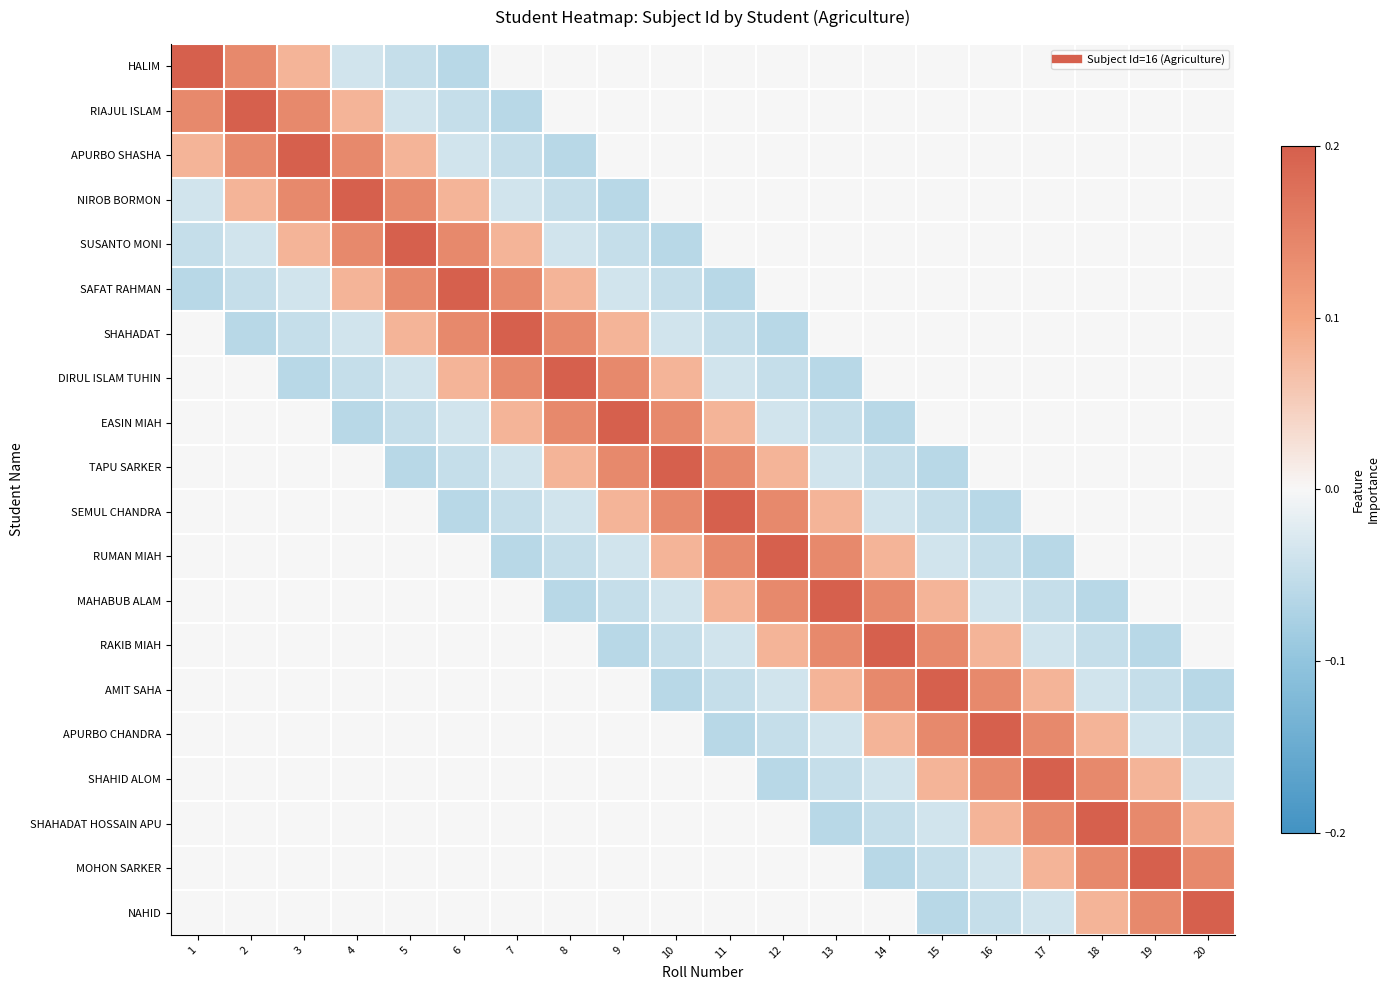

Reading right to left, list all the values displayed in this chart.

HALIM: 20=0.0	19=0.0	18=0.0	17=0.0	16=0.0	15=0.0	14=0.0	13=0.0	12=0.0	11=0.0	10=0.0	9=0.0	8=0.0	7=0.0	6=-0.1	5=-0.1	4=-0.0	3=0.1	2=0.1	1=0.2
RIAJUL ISLAM: 20=0.0	19=0.0	18=0.0	17=0.0	16=0.0	15=0.0	14=0.0	13=0.0	12=0.0	11=0.0	10=0.0	9=0.0	8=0.0	7=-0.1	6=-0.1	5=-0.0	4=0.1	3=0.1	2=0.2	1=0.1
APURBO SHASHA: 20=0.0	19=0.0	18=0.0	17=0.0	16=0.0	15=0.0	14=0.0	13=0.0	12=0.0	11=0.0	10=0.0	9=0.0	8=-0.1	7=-0.1	6=-0.0	5=0.1	4=0.1	3=0.2	2=0.1	1=0.1
NIROB BORMON: 20=0.0	19=0.0	18=0.0	17=0.0	16=0.0	15=0.0	14=0.0	13=0.0	12=0.0	11=0.0	10=0.0	9=-0.1	8=-0.1	7=-0.0	6=0.1	5=0.1	4=0.2	3=0.1	2=0.1	1=-0.0
SUSANTO MONI: 20=0.0	19=0.0	18=0.0	17=0.0	16=0.0	15=0.0	14=0.0	13=0.0	12=0.0	11=0.0	10=-0.1	9=-0.1	8=-0.0	7=0.1	6=0.1	5=0.2	4=0.1	3=0.1	2=-0.0	1=-0.1
SAFAT RAHMAN: 20=0.0	19=0.0	18=0.0	17=0.0	16=0.0	15=0.0	14=0.0	13=0.0	12=0.0	11=-0.1	10=-0.1	9=-0.0	8=0.1	7=0.1	6=0.2	5=0.1	4=0.1	3=-0.0	2=-0.1	1=-0.1
SHAHADAT: 20=0.0	19=0.0	18=0.0	17=0.0	16=0.0	15=0.0	14=0.0	13=0.0	12=-0.1	11=-0.1	10=-0.0	9=0.1	8=0.1	7=0.2	6=0.1	5=0.1	4=-0.0	3=-0.1	2=-0.1	1=0.0
DIRUL ISLAM TUHIN: 20=0.0	19=0.0	18=0.0	17=0.0	16=0.0	15=0.0	14=0.0	13=-0.1	12=-0.1	11=-0.0	10=0.1	9=0.1	8=0.2	7=0.1	6=0.1	5=-0.0	4=-0.1	3=-0.1	2=0.0	1=0.0
EASIN MIAH: 20=0.0	19=0.0	18=0.0	17=0.0	16=0.0	15=0.0	14=-0.1	13=-0.1	12=-0.0	11=0.1	10=0.1	9=0.2	8=0.1	7=0.1	6=-0.0	5=-0.1	4=-0.1	3=0.0	2=0.0	1=0.0
TAPU SARKER: 20=0.0	19=0.0	18=0.0	17=0.0	16=0.0	15=-0.1	14=-0.1	13=-0.0	12=0.1	11=0.1	10=0.2	9=0.1	8=0.1	7=-0.0	6=-0.1	5=-0.1	4=0.0	3=0.0	2=0.0	1=0.0
SEMUL CHANDRA: 20=0.0	19=0.0	18=0.0	17=0.0	16=-0.1	15=-0.1	14=-0.0	13=0.1	12=0.1	11=0.2	10=0.1	9=0.1	8=-0.0	7=-0.1	6=-0.1	5=0.0	4=0.0	3=0.0	2=0.0	1=0.0
RUMAN MIAH: 20=0.0	19=0.0	18=0.0	17=-0.1	16=-0.1	15=-0.0	14=0.1	13=0.1	12=0.2	11=0.1	10=0.1	9=-0.0	8=-0.1	7=-0.1	6=0.0	5=0.0	4=0.0	3=0.0	2=0.0	1=0.0
MAHABUB ALAM: 20=0.0	19=0.0	18=-0.1	17=-0.1	16=-0.0	15=0.1	14=0.1	13=0.2	12=0.1	11=0.1	10=-0.0	9=-0.1	8=-0.1	7=0.0	6=0.0	5=0.0	4=0.0	3=0.0	2=0.0	1=0.0
RAKIB MIAH: 20=0.0	19=-0.1	18=-0.1	17=-0.0	16=0.1	15=0.1	14=0.2	13=0.1	12=0.1	11=-0.0	10=-0.1	9=-0.1	8=0.0	7=0.0	6=0.0	5=0.0	4=0.0	3=0.0	2=0.0	1=0.0
AMIT SAHA: 20=-0.1	19=-0.1	18=-0.0	17=0.1	16=0.1	15=0.2	14=0.1	13=0.1	12=-0.0	11=-0.1	10=-0.1	9=0.0	8=0.0	7=0.0	6=0.0	5=0.0	4=0.0	3=0.0	2=0.0	1=0.0
APURBO CHANDRA: 20=-0.1	19=-0.0	18=0.1	17=0.1	16=0.2	15=0.1	14=0.1	13=-0.0	12=-0.1	11=-0.1	10=0.0	9=0.0	8=0.0	7=0.0	6=0.0	5=0.0	4=0.0	3=0.0	2=0.0	1=0.0
SHAHID ALOM: 20=-0.0	19=0.1	18=0.1	17=0.2	16=0.1	15=0.1	14=-0.0	13=-0.1	12=-0.1	11=0.0	10=0.0	9=0.0	8=0.0	7=0.0	6=0.0	5=0.0	4=0.0	3=0.0	2=0.0	1=0.0
SHAHADAT HOSSAIN APU: 20=0.1	19=0.1	18=0.2	17=0.1	16=0.1	15=-0.0	14=-0.1	13=-0.1	12=0.0	11=0.0	10=0.0	9=0.0	8=0.0	7=0.0	6=0.0	5=0.0	4=0.0	3=0.0	2=0.0	1=0.0
MOHON SARKER: 20=0.1	19=0.2	18=0.1	17=0.1	16=-0.0	15=-0.1	14=-0.1	13=0.0	12=0.0	11=0.0	10=0.0	9=0.0	8=0.0	7=0.0	6=0.0	5=0.0	4=0.0	3=0.0	2=0.0	1=0.0
NAHID: 20=0.2	19=0.1	18=0.1	17=-0.0	16=-0.1	15=-0.1	14=0.0	13=0.0	12=0.0	11=0.0	10=0.0	9=0.0	8=0.0	7=0.0	6=0.0	5=0.0	4=0.0	3=0.0	2=0.0	1=0.0